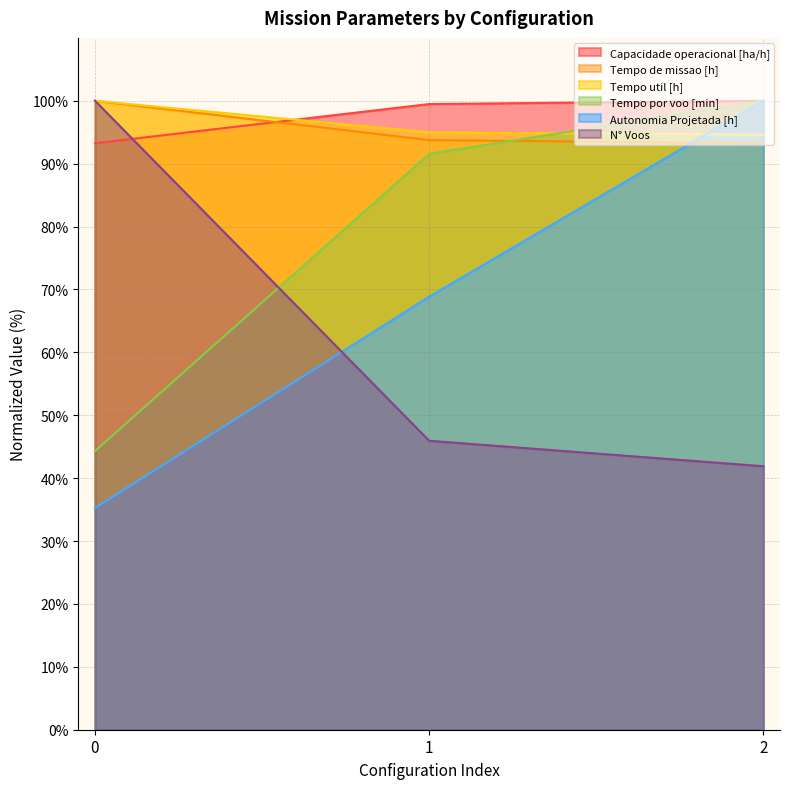

Reading right to left, extract all data points from this chart.

Capacidade operacional [ha/h]: 2=100.0	1=99.5	0=93.2
Tempo de missao [h]: 2=93.2	1=93.7	0=100.0
Tempo util [h]: 2=94.6	1=95.0	0=100.0
Tempo por voo [min]: 2=100.0	1=91.6	0=44.3
Autonomia Projetada [h]: 2=100.0	1=68.9	0=35.2
N° Voos: 2=41.9	1=45.9	0=100.0